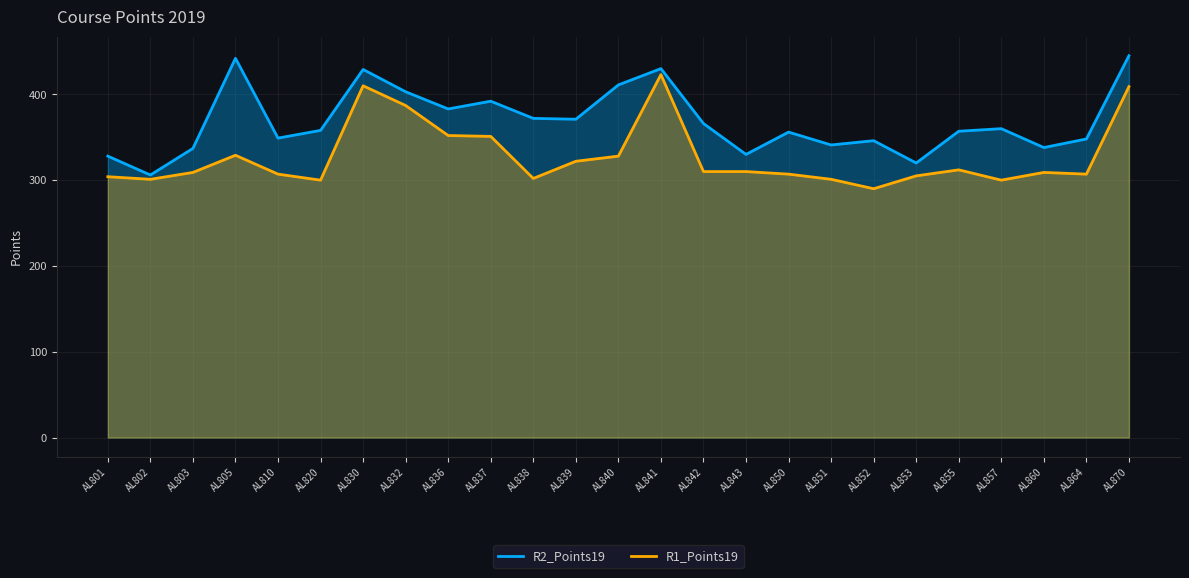

Does the chart display data point markers on the line(s)?

No